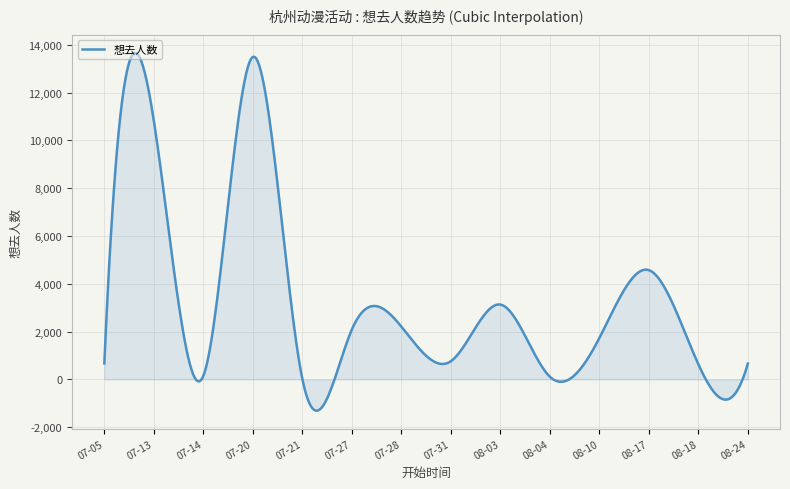

What is the difference between the maximum and minimum values?

14969.7